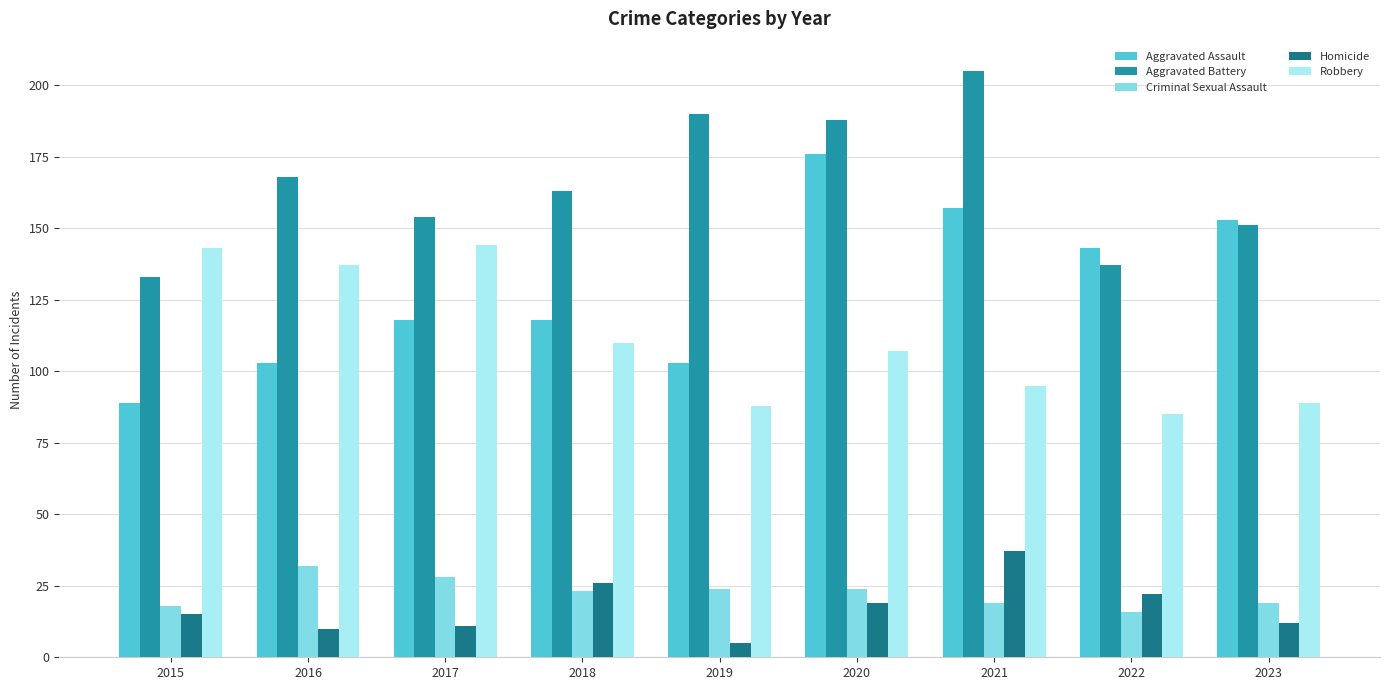

Which series has the widest spread of values?

Aggravated Assault